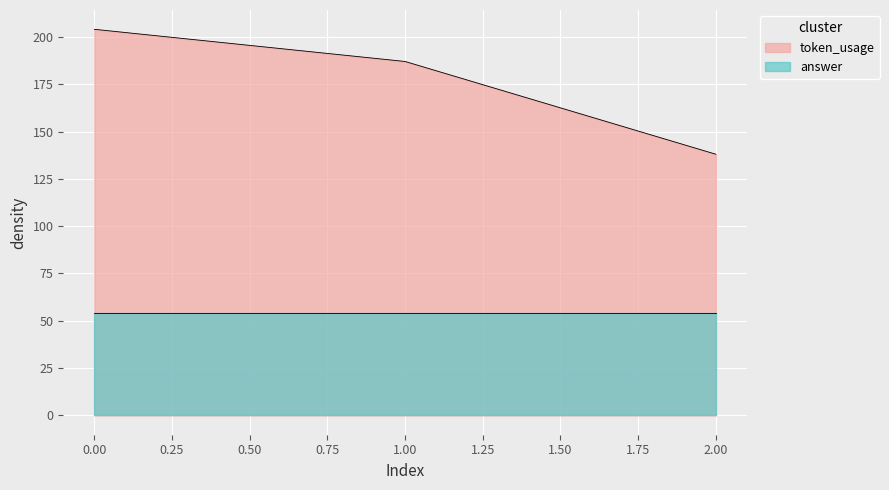

Reading left to right, extract all data points from this chart.

204	187	138